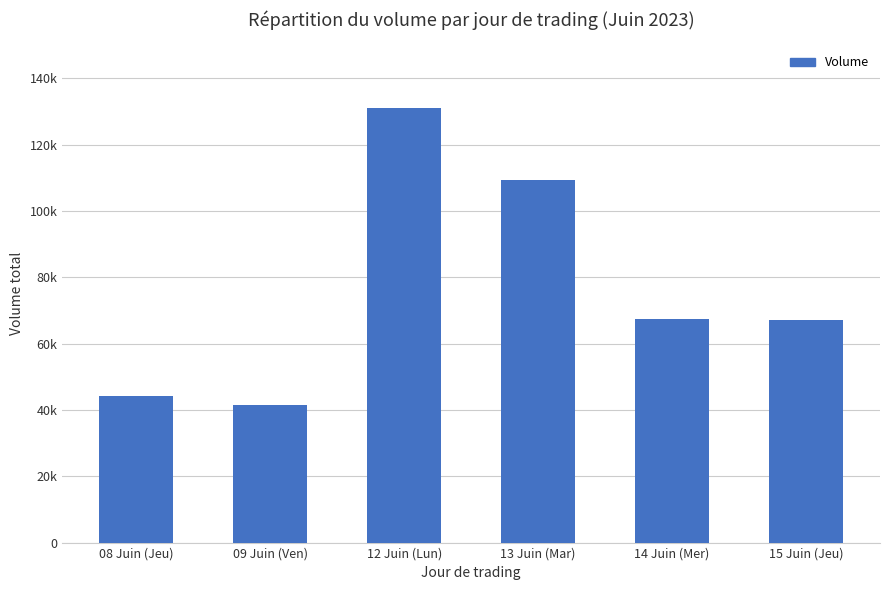

Are the bars horizontal?

No